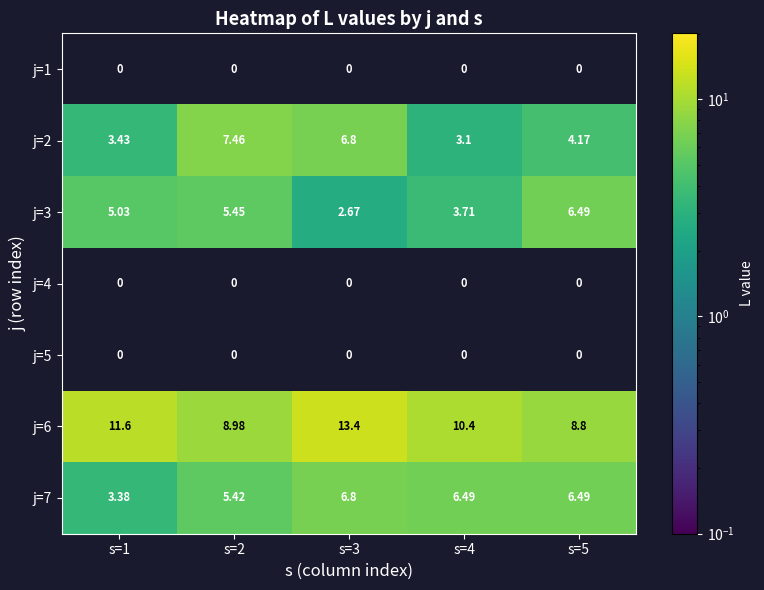

Is the value of j=6 at s=2 greater than the value of j=7 at s=3?

Yes